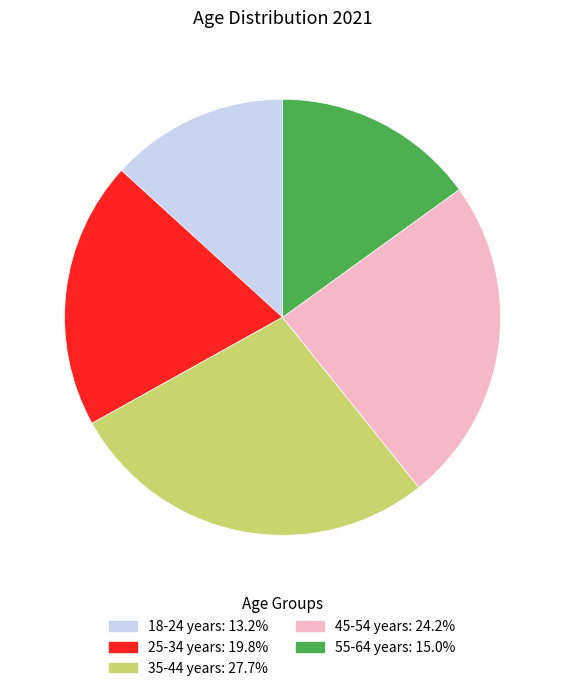

The 35-44 years slice represents 42% of the pie. True or false?

False